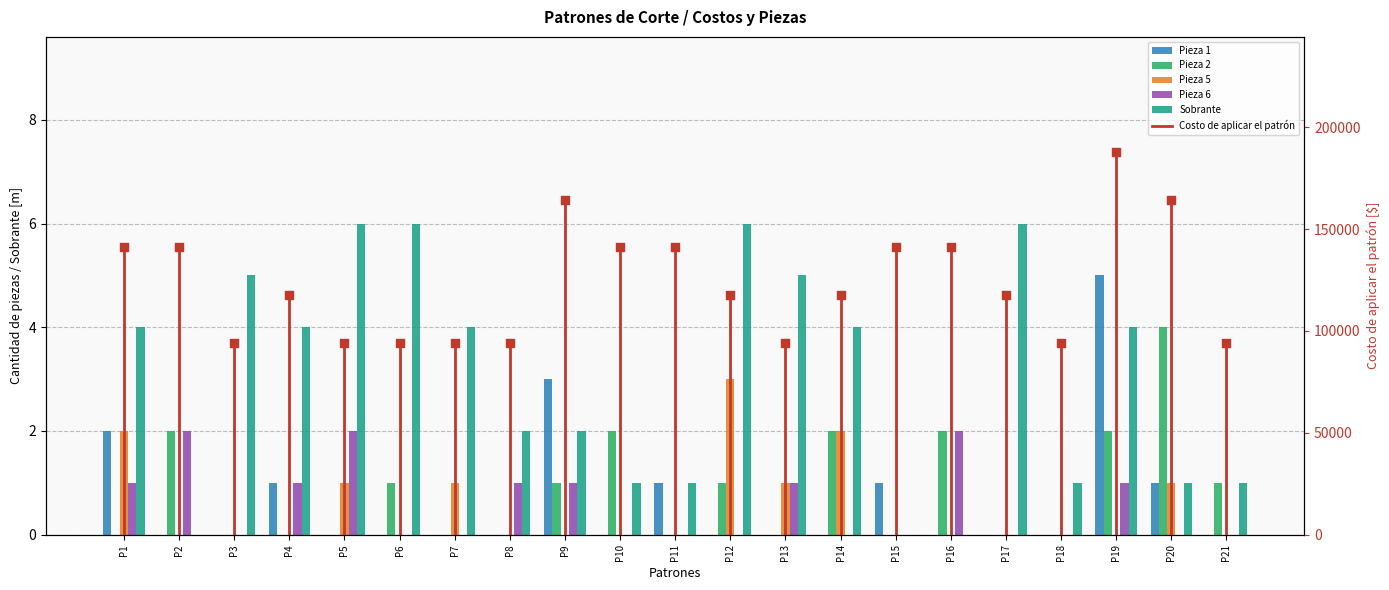

What is the total value across all series at P1?

141009